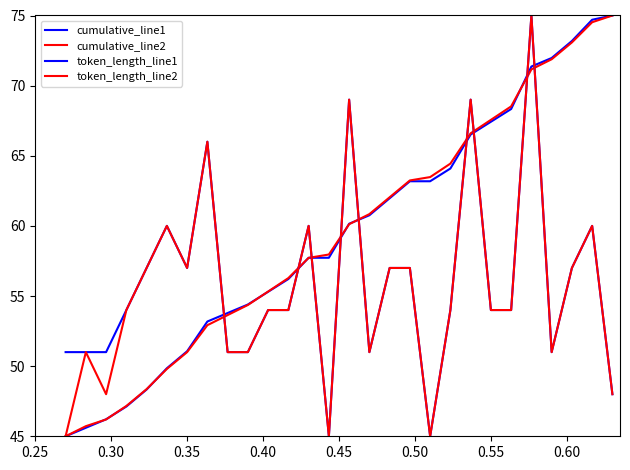

How many interior local valleys does the token_length_line1 series have?

5